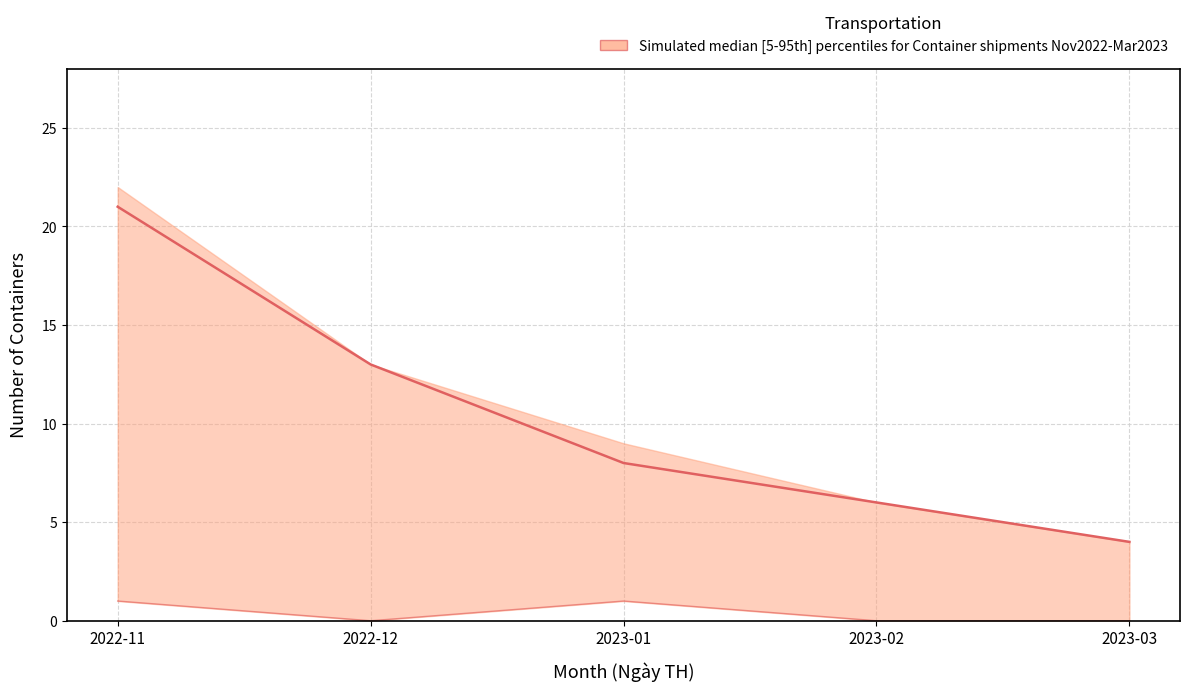

True or false: Cont 40 median has more than 2 interior local peaks.

False